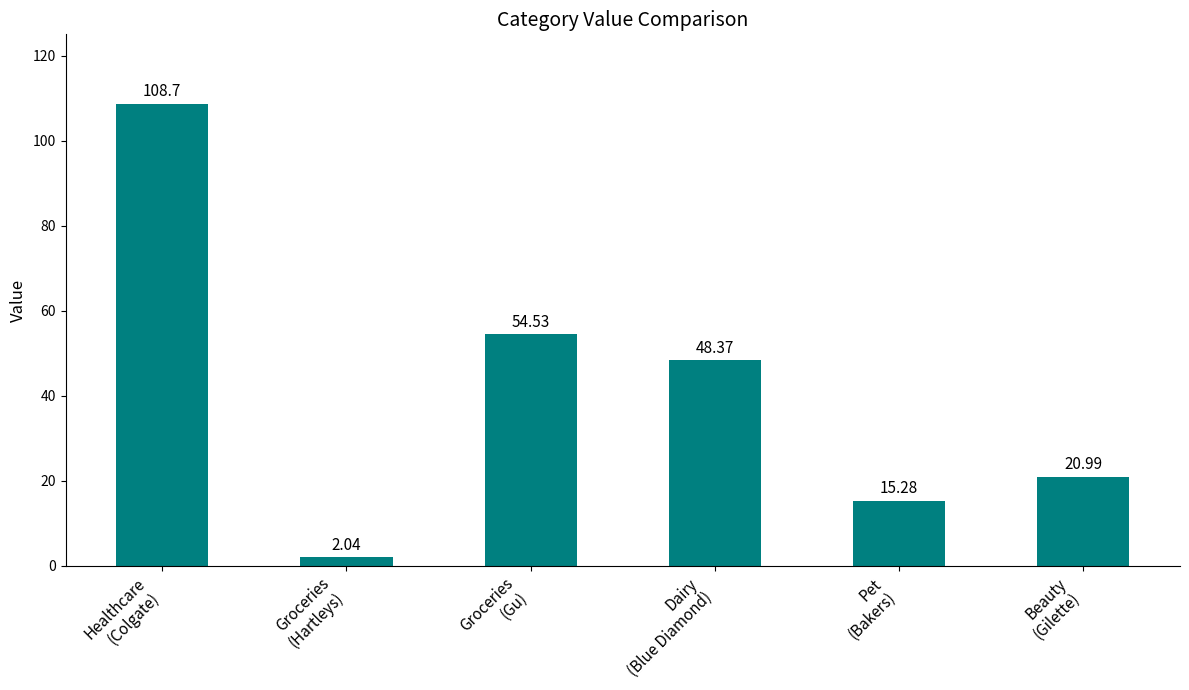

Where is the data nearest to the value 55?

Groceries
(Gu)